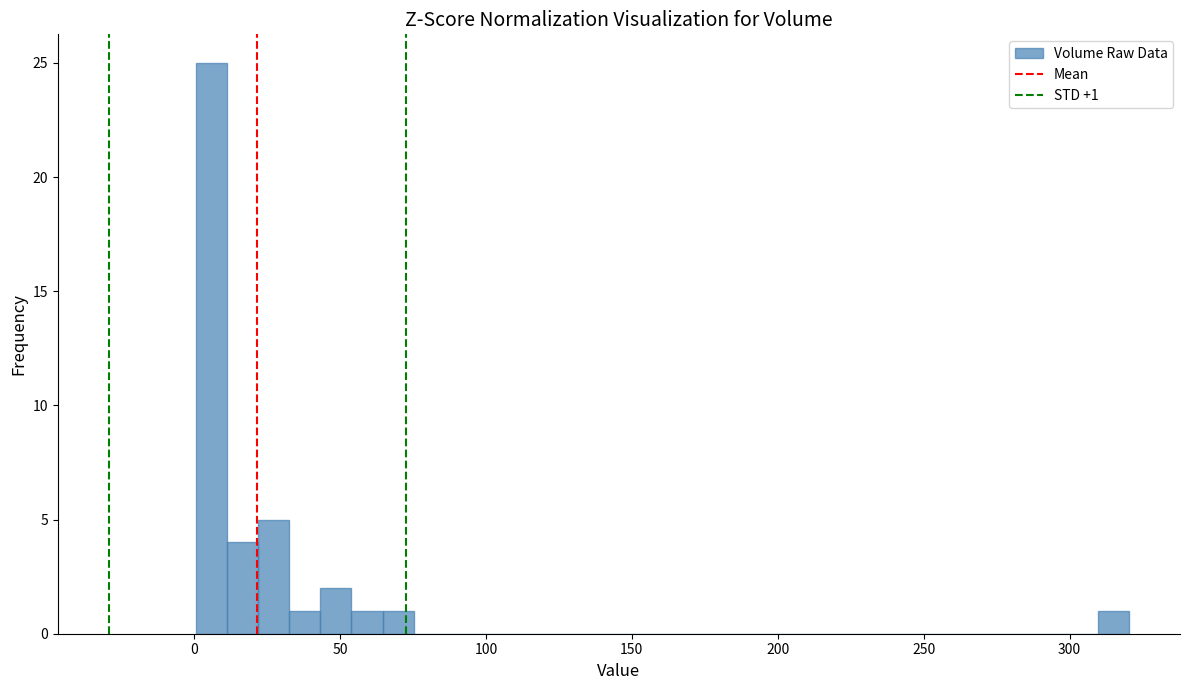

Read against the x-axis, roughly where is the centre of the tallest bar?

5